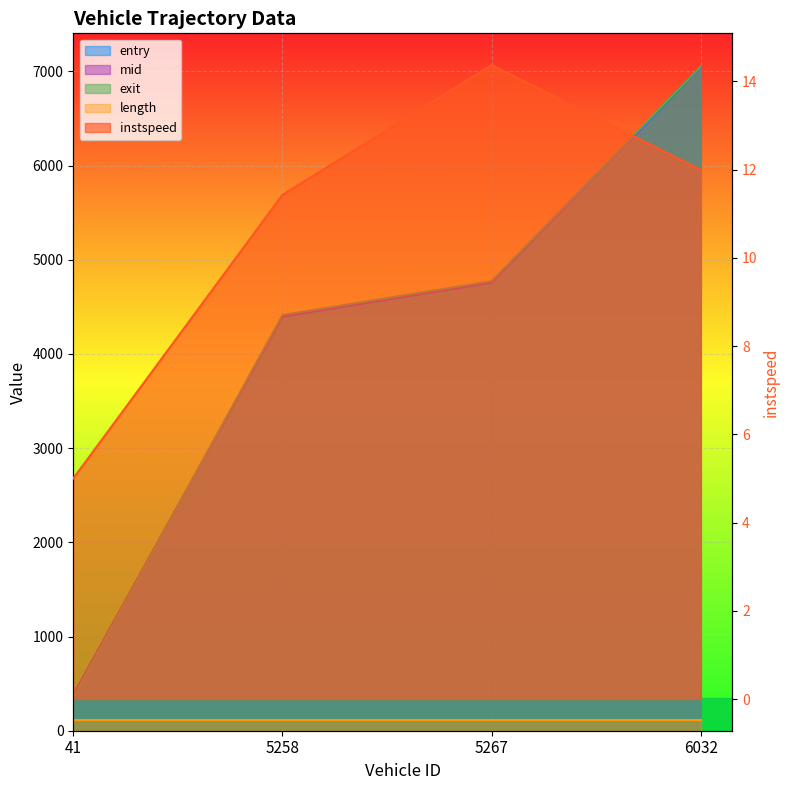

Count the number of data series in this chart.

4